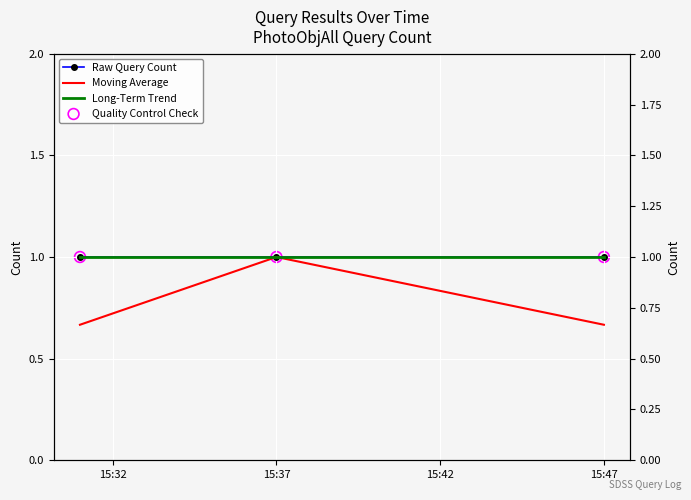

Which series contains the highest Y value?

Raw Query Count